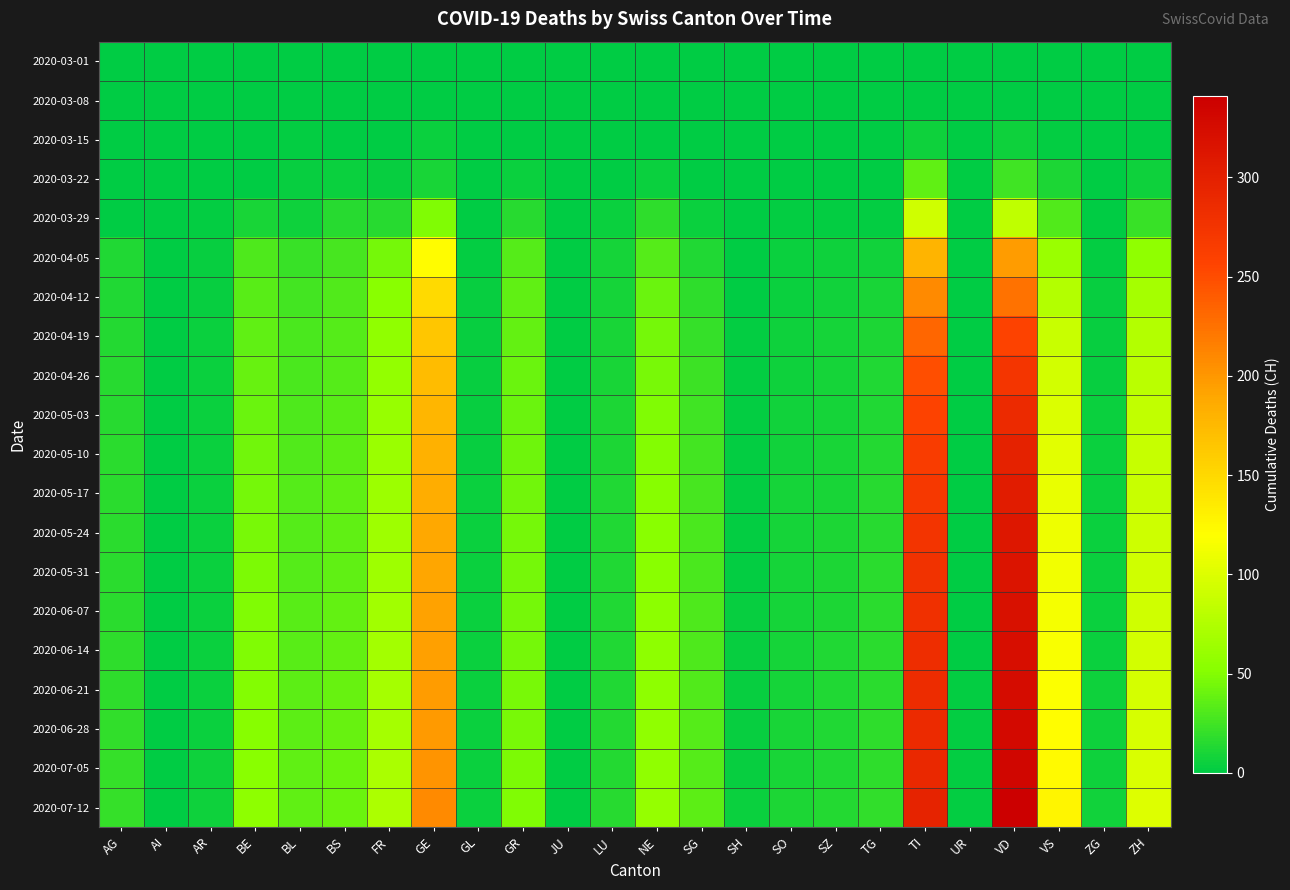

Reading left to right, list all the values displayed in this chart.

2020-03-01: AG=0	AI=0	AR=0	BE=0	BL=0	BS=0	FR=0	GE=0	GL=0	GR=0	JU=0	LU=0	NE=0	SG=0	SH=0	SO=0	SZ=0	TG=0	TI=0	UR=0	VD=0	VS=0	ZG=0	ZH=0
2020-03-08: AG=0	AI=0	AR=0	BE=0	BL=1	BS=0	FR=0	GE=0	GL=0	GR=0	JU=0	LU=0	NE=0	SG=0	SH=0	SO=0	SZ=0	TG=0	TI=0	UR=0	VD=1	VS=0	ZG=0	ZH=0
2020-03-15: AG=0	AI=0	AR=0	BE=0	BL=2	BS=0	FR=0	GE=4	GL=0	GR=0	JU=0	LU=0	NE=0	SG=0	SH=0	SO=0	SZ=0	TG=0	TI=6	UR=0	VD=6	VS=2	ZG=0	ZH=1
2020-03-22: AG=1	AI=0	AR=0	BE=0	BL=3	BS=5	FR=3	GE=10	GL=0	GR=4	JU=0	LU=1	NE=4	SG=0	SH=0	SO=0	SZ=0	TG=0	TI=37	UR=0	VD=25	VS=11	ZG=0	ZH=6
2020-03-29: AG=0	AI=0	AR=2	BE=10	BL=6	BS=15	FR=15	GE=49	GL=1	GR=15	JU=0	LU=5	NE=18	SG=5	SH=0	SO=2	SZ=2	TG=2	TI=93	UR=0	VD=83	VS=31	ZG=1	ZH=22
2020-04-05: AG=12	AI=0	AR=3	BE=30	BL=22	BS=27	FR=44	GE=122	GL=2	GR=33	JU=0	LU=8	NE=33	SG=13	SH=1	SO=4	SZ=6	TG=7	TI=179	UR=1	VD=196	VS=62	ZG=2	ZH=57
2020-04-12: AG=13	AI=0	AR=3	BE=34	BL=26	BS=31	FR=52	GE=149	GL=3	GR=36	JU=0	LU=9	NE=40	SG=18	SH=1	SO=5	SZ=7	TG=10	TI=209	UR=1	VD=225	VS=76	ZG=3	ZH=68
2020-04-19: AG=14	AI=0	AR=4	BE=37	BL=28	BS=32	FR=56	GE=164	GL=3	GR=38	JU=0	LU=10	NE=44	SG=21	SH=2	SO=6	SZ=8	TG=11	TI=232	UR=1	VD=258	VS=88	ZG=3	ZH=76
2020-04-26: AG=15	AI=0	AR=4	BE=39	BL=29	BS=33	FR=58	GE=172	GL=3	GR=40	JU=0	LU=10	NE=46	SG=23	SH=2	SO=6	SZ=9	TG=12	TI=248	UR=1	VD=274	VS=94	ZG=3	ZH=81
2020-05-03: AG=15	AI=0	AR=4	BE=41	BL=30	BS=34	FR=60	GE=178	GL=3	GR=41	JU=0	LU=11	NE=48	SG=25	SH=2	SO=7	SZ=9	TG=13	TI=258	UR=1	VD=287	VS=99	ZG=4	ZH=84
2020-05-10: AG=16	AI=0	AR=4	BE=43	BL=31	BS=35	FR=62	GE=182	GL=3	GR=42	JU=0	LU=11	NE=50	SG=26	SH=2	SO=7	SZ=10	TG=14	TI=265	UR=1	VD=298	VS=103	ZG=4	ZH=87
2020-05-17: AG=16	AI=0	AR=4	BE=45	BL=32	BS=36	FR=63	GE=185	GL=4	GR=43	JU=0	LU=12	NE=51	SG=27	SH=2	SO=8	SZ=10	TG=15	TI=270	UR=1	VD=305	VS=107	ZG=4	ZH=89
2020-05-24: AG=17	AI=0	AR=5	BE=46	BL=33	BS=37	FR=64	GE=188	GL=4	GR=44	JU=0	LU=12	NE=52	SG=28	SH=2	SO=8	SZ=11	TG=15	TI=275	UR=1	VD=311	VS=110	ZG=5	ZH=91
2020-05-31: AG=17	AI=0	AR=5	BE=47	BL=33	BS=37	FR=65	GE=190	GL=4	GR=44	JU=0	LU=12	NE=53	SG=29	SH=2	SO=8	SZ=11	TG=16	TI=278	UR=1	VD=315	VS=112	ZG=5	ZH=92
2020-06-07: AG=17	AI=0	AR=5	BE=48	BL=34	BS=38	FR=66	GE=192	GL=4	GR=45	JU=0	LU=13	NE=54	SG=30	SH=3	SO=9	SZ=11	TG=16	TI=281	UR=1	VD=319	VS=114	ZG=5	ZH=93
2020-06-14: AG=18	AI=0	AR=5	BE=49	BL=34	BS=38	FR=67	GE=194	GL=4	GR=45	JU=0	LU=13	NE=55	SG=30	SH=3	SO=9	SZ=12	TG=17	TI=283	UR=1	VD=322	VS=116	ZG=5	ZH=94
2020-06-21: AG=18	AI=0	AR=5	BE=50	BL=35	BS=39	FR=68	GE=196	GL=4	GR=46	JU=0	LU=13	NE=55	SG=31	SH=3	SO=9	SZ=12	TG=17	TI=285	UR=2	VD=325	VS=118	ZG=6	ZH=95
2020-06-28: AG=19	AI=0	AR=5	BE=51	BL=35	BS=39	FR=69	GE=198	GL=4	GR=46	JU=0	LU=14	NE=56	SG=32	SH=3	SO=10	SZ=12	TG=18	TI=287	UR=2	VD=328	VS=120	ZG=6	ZH=96
2020-07-05: AG=20	AI=0	AR=6	BE=53	BL=36	BS=40	FR=71	GE=202	GL=4	GR=47	JU=0	LU=14	NE=57	SG=33	SH=3	SO=10	SZ=13	TG=18	TI=290	UR=2	VD=333	VS=123	ZG=6	ZH=98
2020-07-12: AG=21	AI=0	AR=6	BE=55	BL=37	BS=41	FR=73	GE=208	GL=5	GR=49	JU=0	LU=15	NE=59	SG=35	SH=4	SO=11	SZ=14	TG=19	TI=296	UR=2	VD=341	VS=127	ZG=7	ZH=101